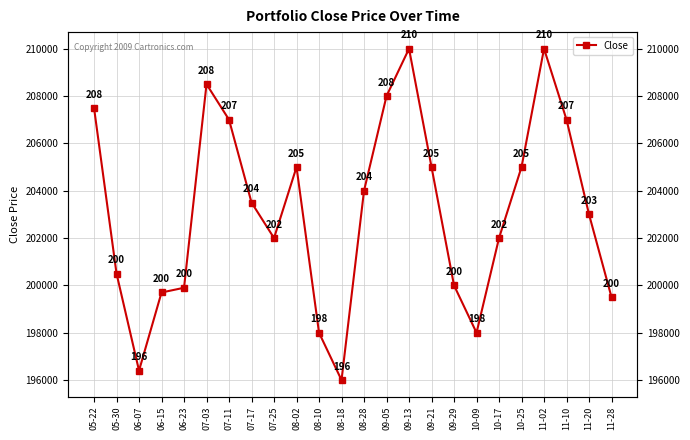

What is the change in value from 10-25 to 11-10?

+2000